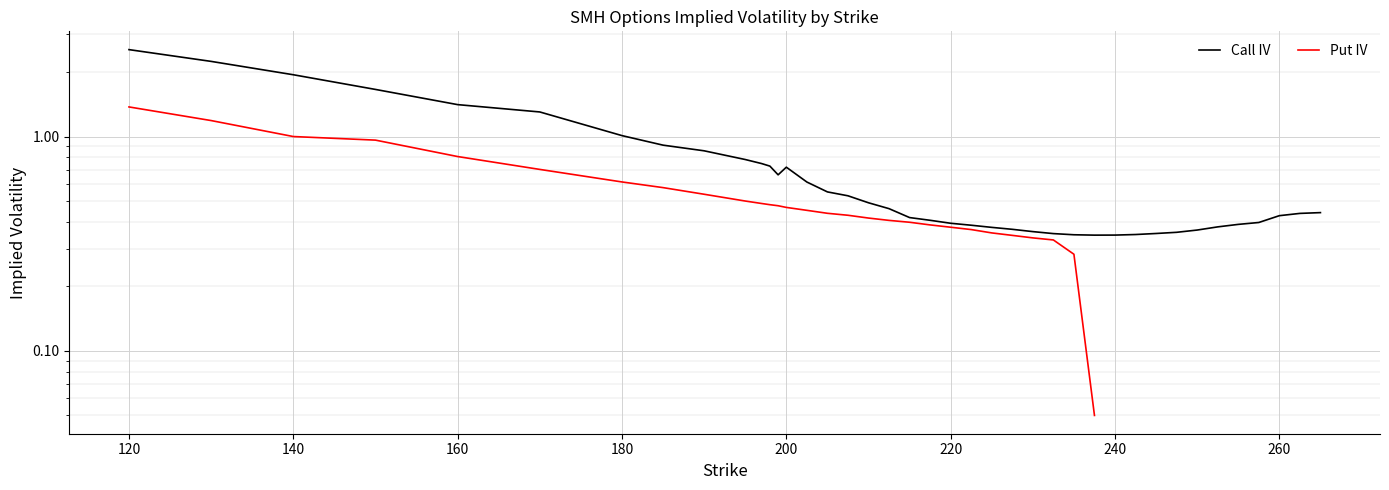

Count the number of categories in the chart.

40